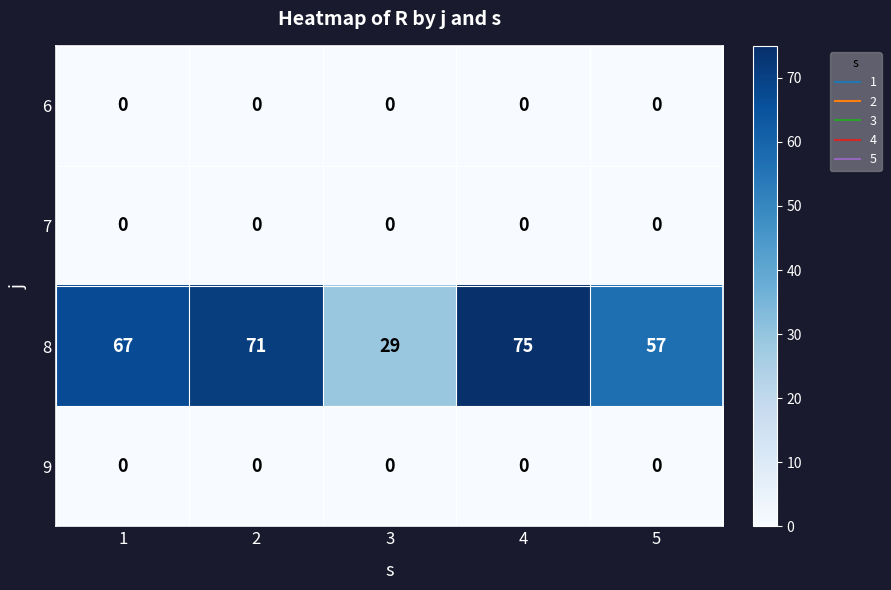

At which label does 8 reach its peak?

4